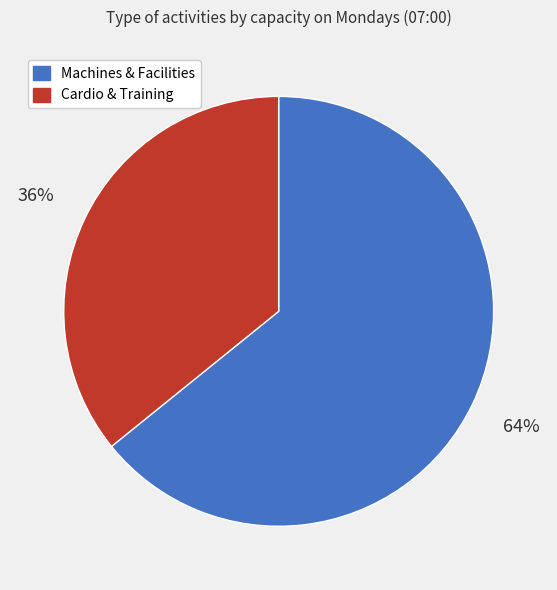

Does Machines & Facilities account for over 50% of the chart?

Yes